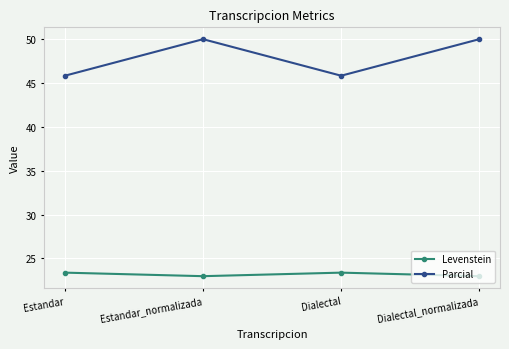

At which category does Parcial reach its first local peak?

Estandar_normalizada